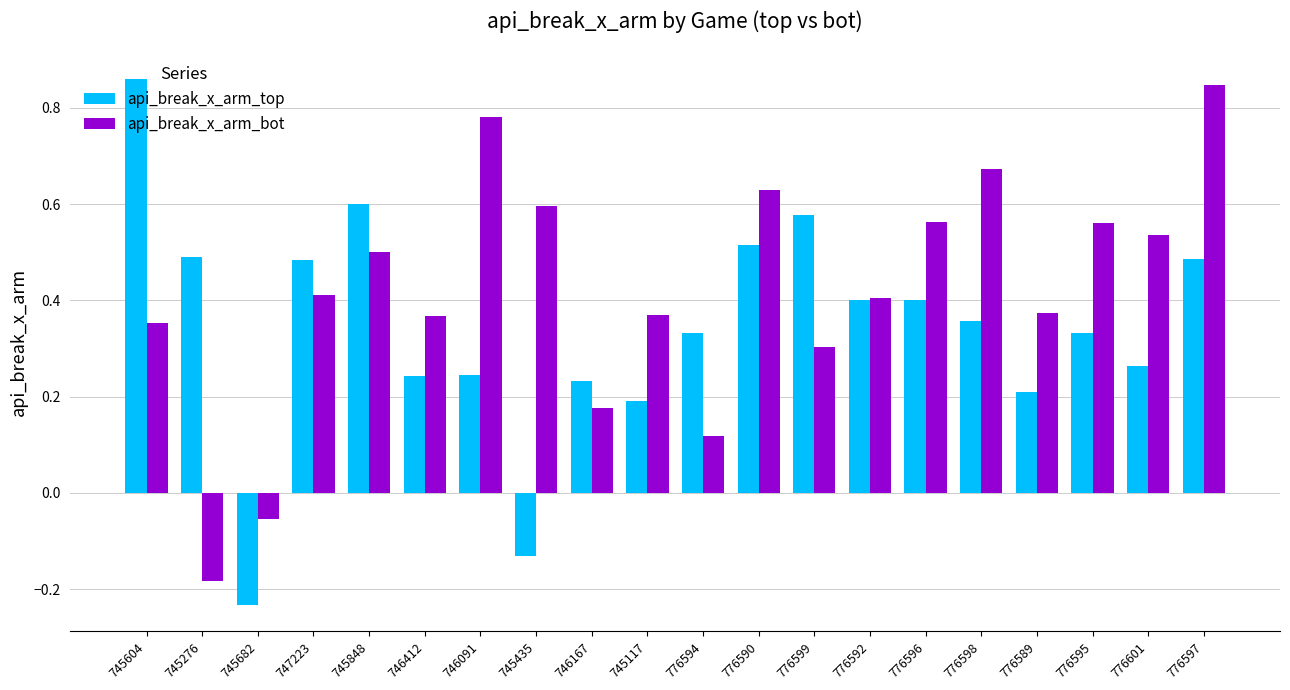

What are all the series names shown in the legend?

api_break_x_arm_top, api_break_x_arm_bot